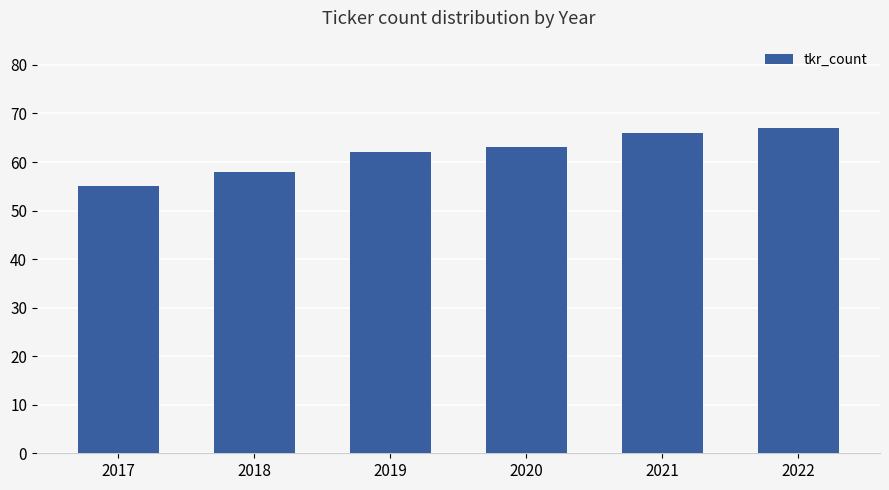

Rank the categories by value from lowest to highest.

2017, 2018, 2019, 2020, 2021, 2022